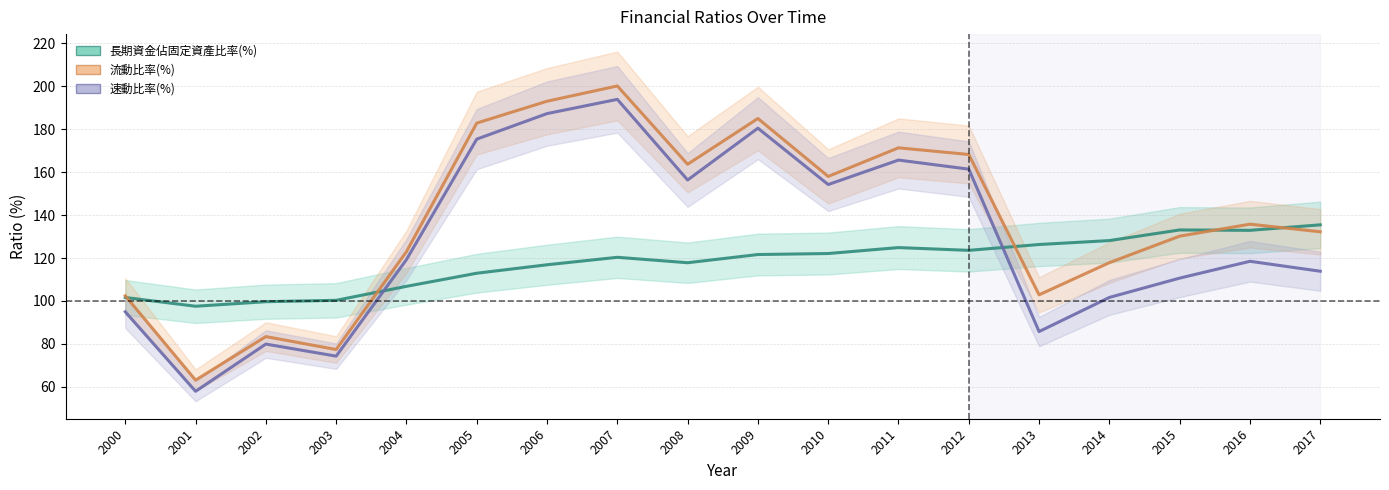

How many times do 速動比率(%) and 長期資金佔固定資產比率(%) cross each other?

2